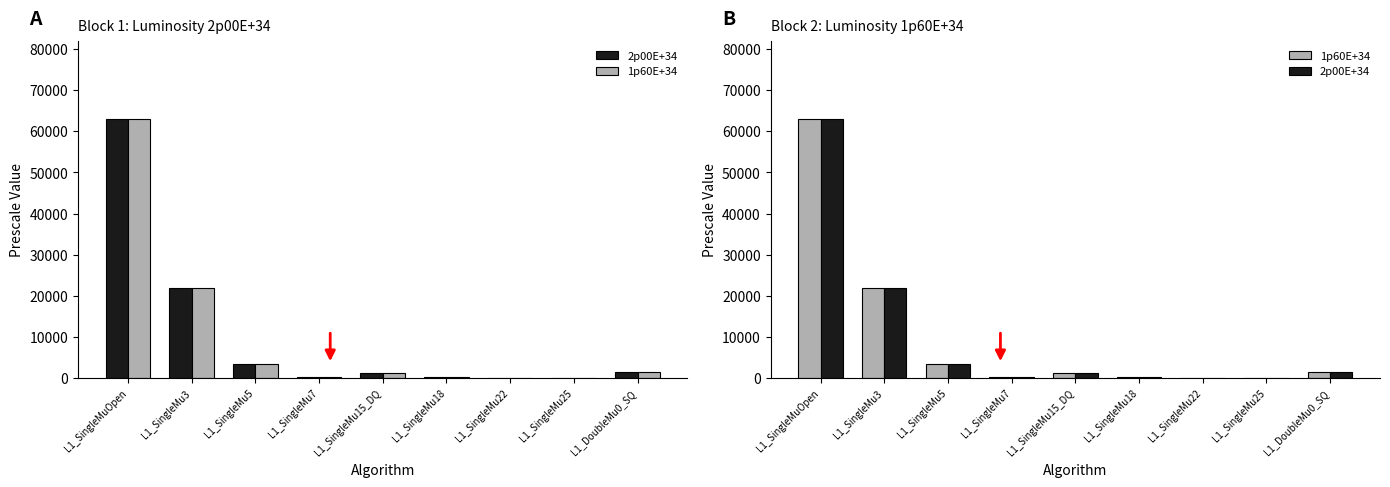

Read the 2p00E+34 value at L1_SingleMu25.

1